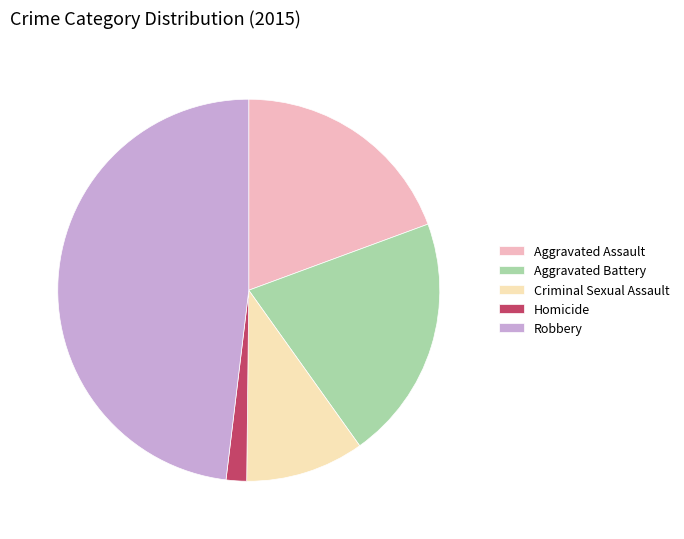

Which slice is the smallest?

Homicide